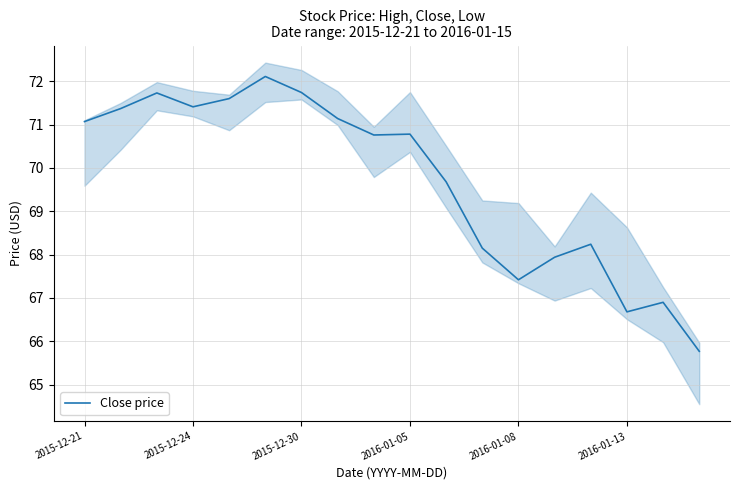

Is it true that Close price equals 108.2 at 2016-01-13?

False